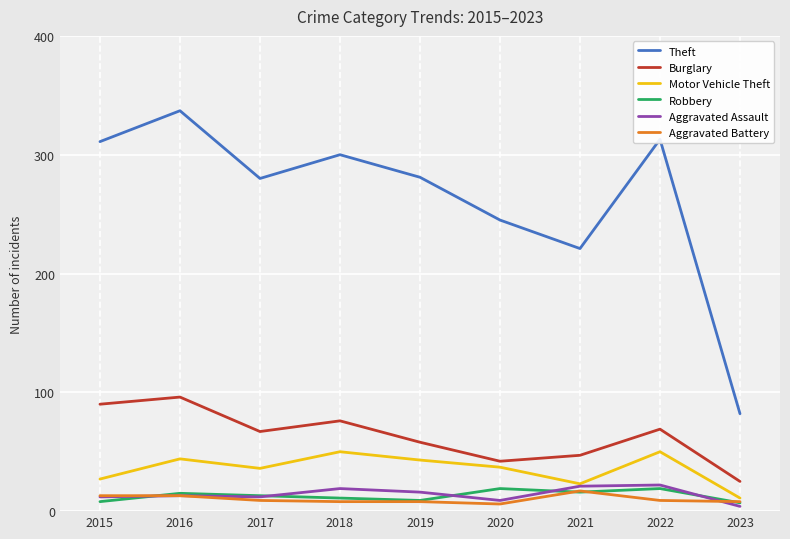

Which series has the largest total across all categories?

Theft